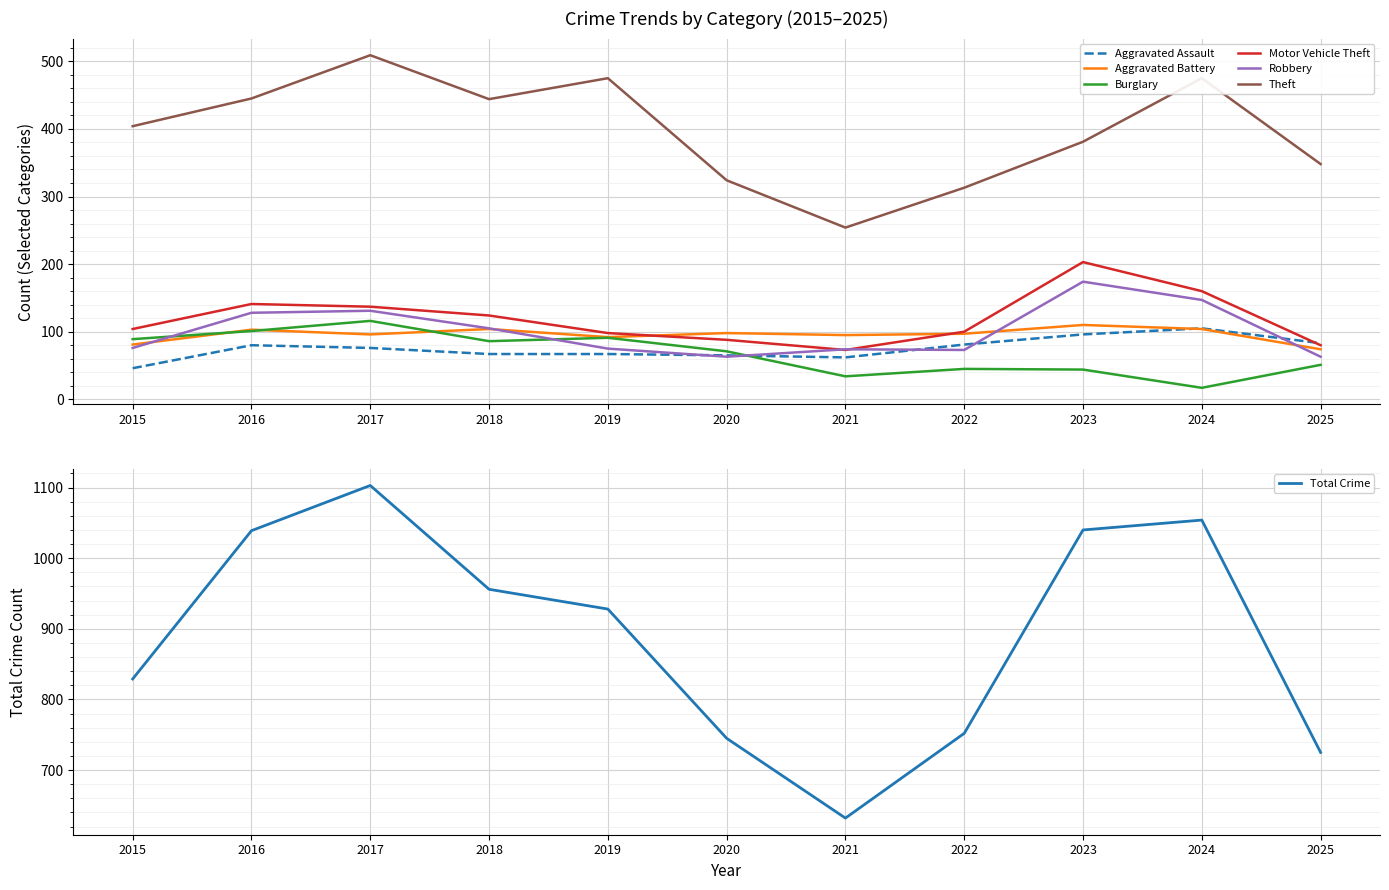

What is the total value across all series at 2015?

800